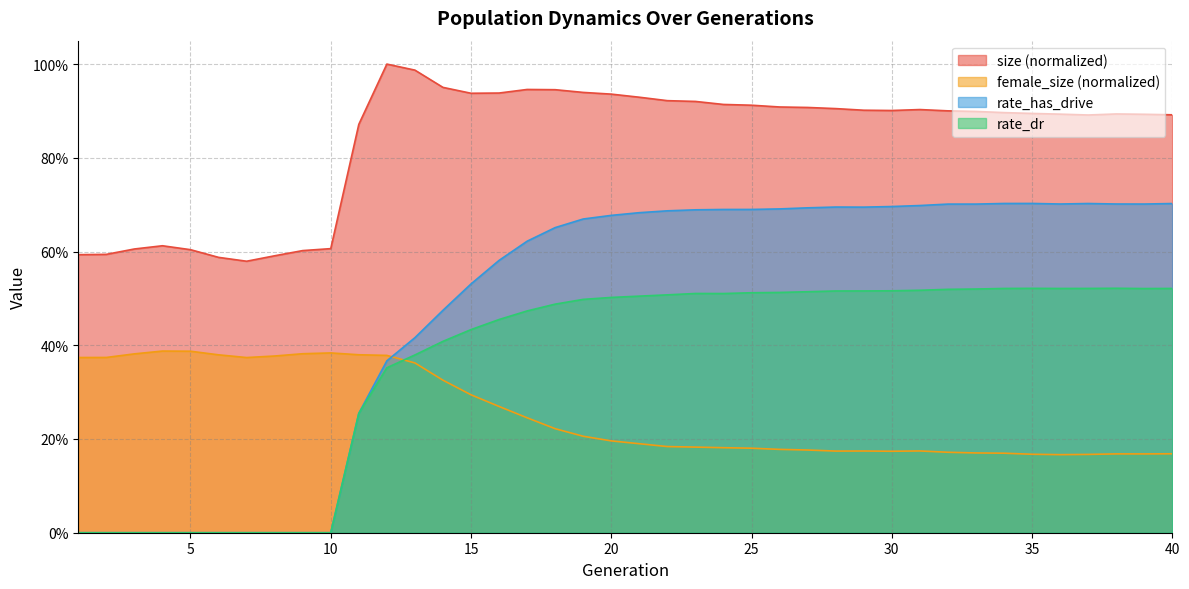

List the labels in order of rate_dr value, smallest first.

1, 2, 3, 4, 5, 6, 7, 8, 9, 10, 11, 12, 13, 14, 15, 16, 17, 18, 19, 20, 21, 22, 24, 23, 25, 26, 27, 28, 29, 30, 31, 32, 33, 39, 36, 34, 40, 37, 35, 38